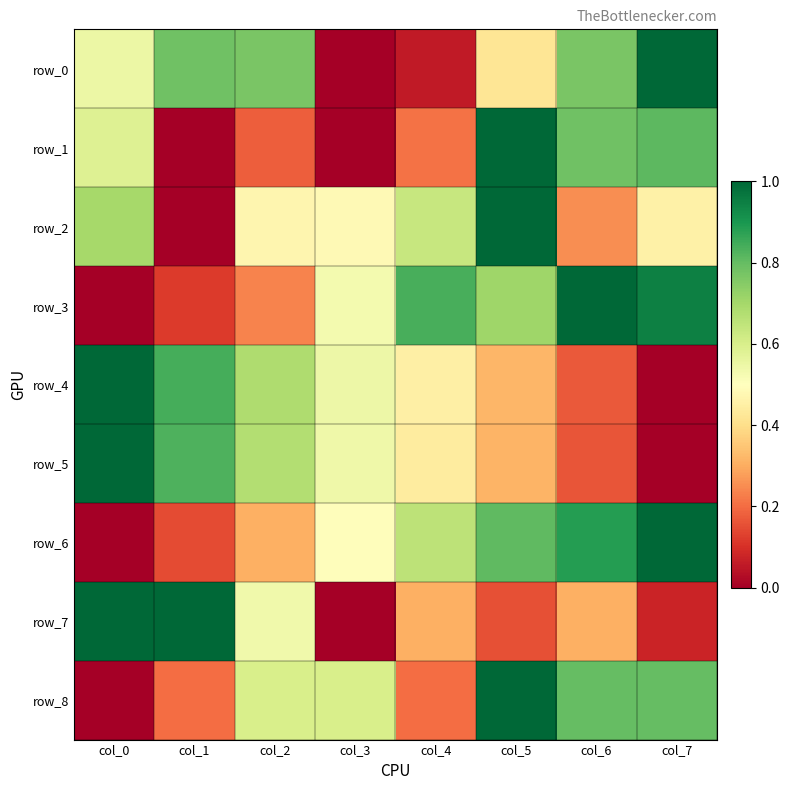

Reading right to left, what are all the values shown in this chart?

row_0: col_7=1.0	col_6=0.8	col_5=0.4	col_4=0.1	col_3=0.0	col_2=0.8	col_1=0.8	col_0=0.6
row_1: col_7=0.8	col_6=0.8	col_5=1.0	col_4=0.2	col_3=0.0	col_2=0.2	col_1=0.0	col_0=0.6
row_2: col_7=0.5	col_6=0.3	col_5=1.0	col_4=0.6	col_3=0.5	col_2=0.5	col_1=0.0	col_0=0.7
row_3: col_7=0.9	col_6=1.0	col_5=0.7	col_4=0.8	col_3=0.5	col_2=0.2	col_1=0.1	col_0=0.0
row_4: col_7=0.0	col_6=0.2	col_5=0.3	col_4=0.5	col_3=0.5	col_2=0.7	col_1=0.8	col_0=1.0
row_5: col_7=0.0	col_6=0.2	col_5=0.3	col_4=0.4	col_3=0.5	col_2=0.7	col_1=0.8	col_0=1.0
row_6: col_7=1.0	col_6=0.9	col_5=0.8	col_4=0.7	col_3=0.5	col_2=0.3	col_1=0.1	col_0=0.0
row_7: col_7=0.1	col_6=0.3	col_5=0.2	col_4=0.3	col_3=0.0	col_2=0.5	col_1=1.0	col_0=1.0
row_8: col_7=0.8	col_6=0.8	col_5=1.0	col_4=0.2	col_3=0.6	col_2=0.6	col_1=0.2	col_0=0.0